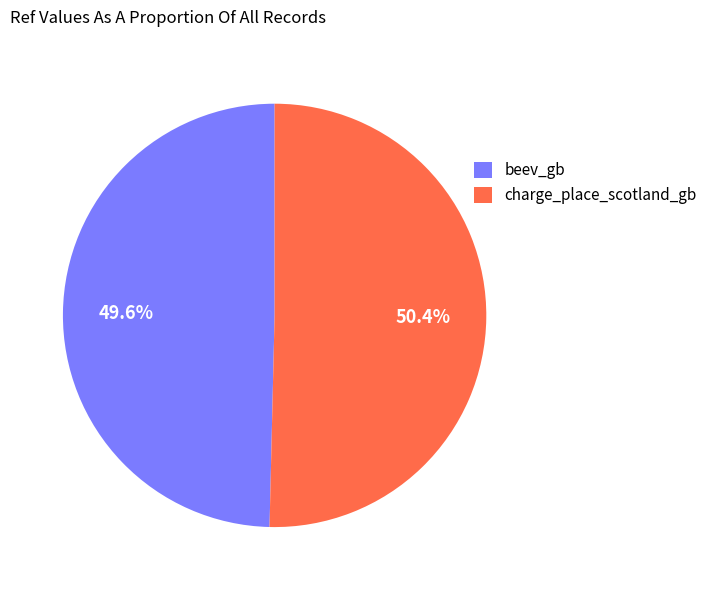

Is it true that charge_place_scotland_gb is 62% of the pie?

False